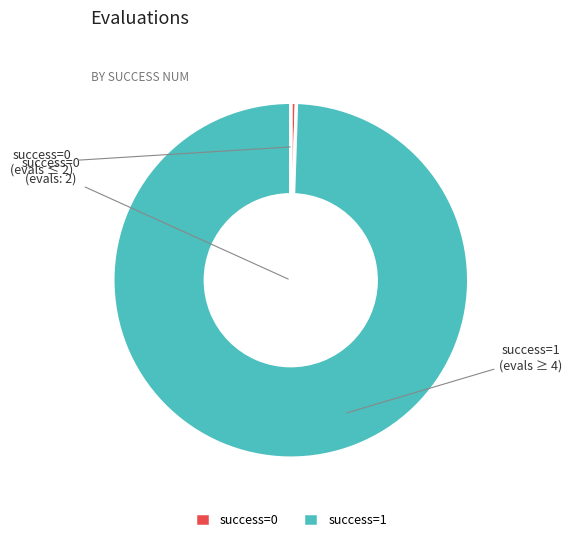

Is it true that success=0 is 8% of the pie?

False